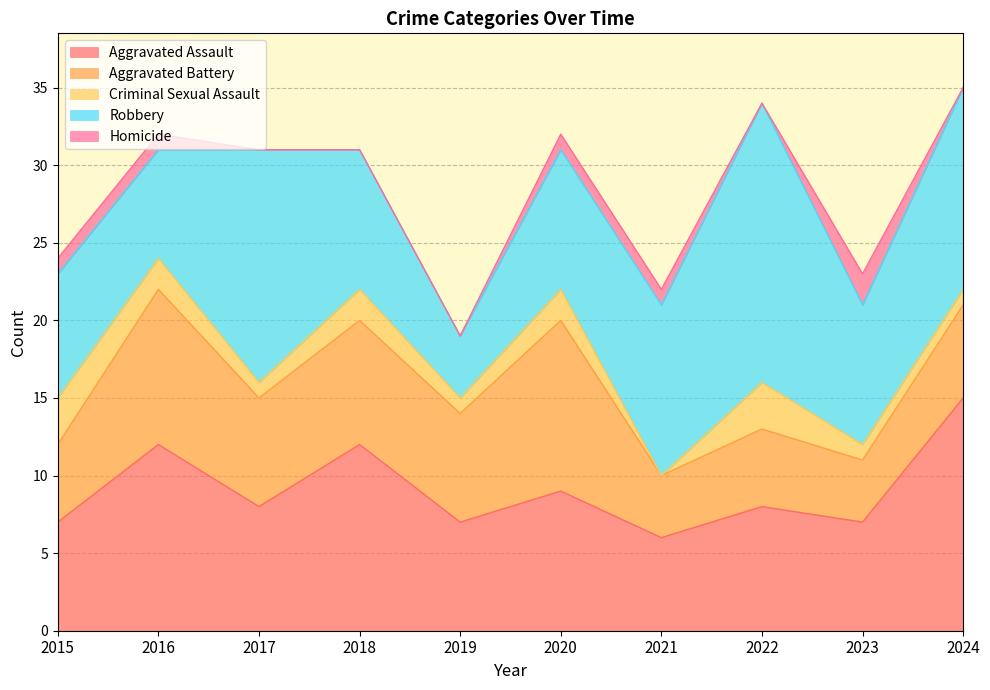

Reading right to left, list all the values displayed in this chart.

Aggravated Assault: 2024=15	2023=7	2022=8	2021=6	2020=9	2019=7	2018=12	2017=8	2016=12	2015=7
Aggravated Battery: 2024=6	2023=4	2022=5	2021=4	2020=11	2019=7	2018=8	2017=7	2016=10	2015=5
Criminal Sexual Assault: 2024=1	2023=1	2022=3	2021=0	2020=2	2019=1	2018=2	2017=1	2016=2	2015=3
Robbery: 2024=13	2023=9	2022=18	2021=11	2020=9	2019=4	2018=9	2017=15	2016=7	2015=8
Homicide: 2024=0	2023=2	2022=0	2021=1	2020=1	2019=0	2018=0	2017=0	2016=1	2015=1